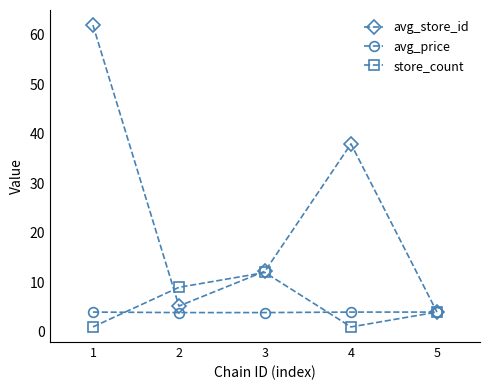

Count the number of data series in this chart.

3